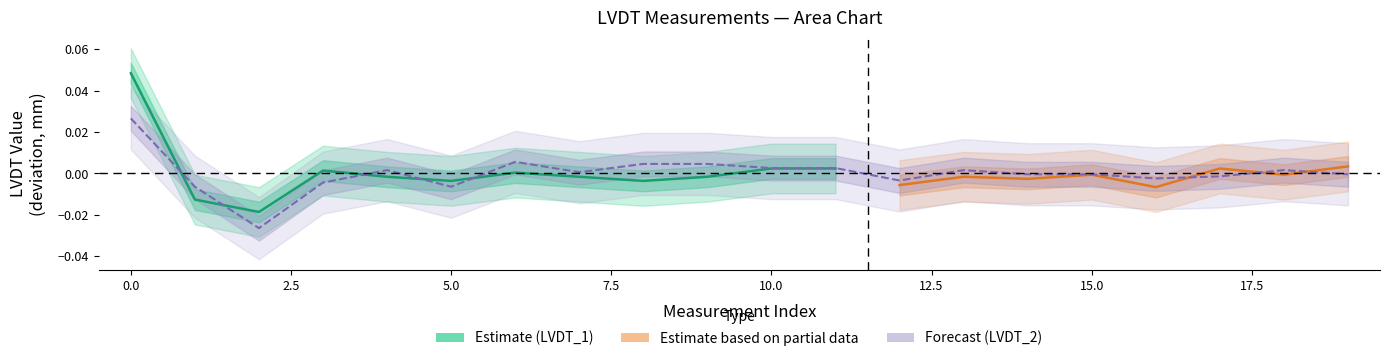

What is the difference between the maximum and minimum values?

0.1